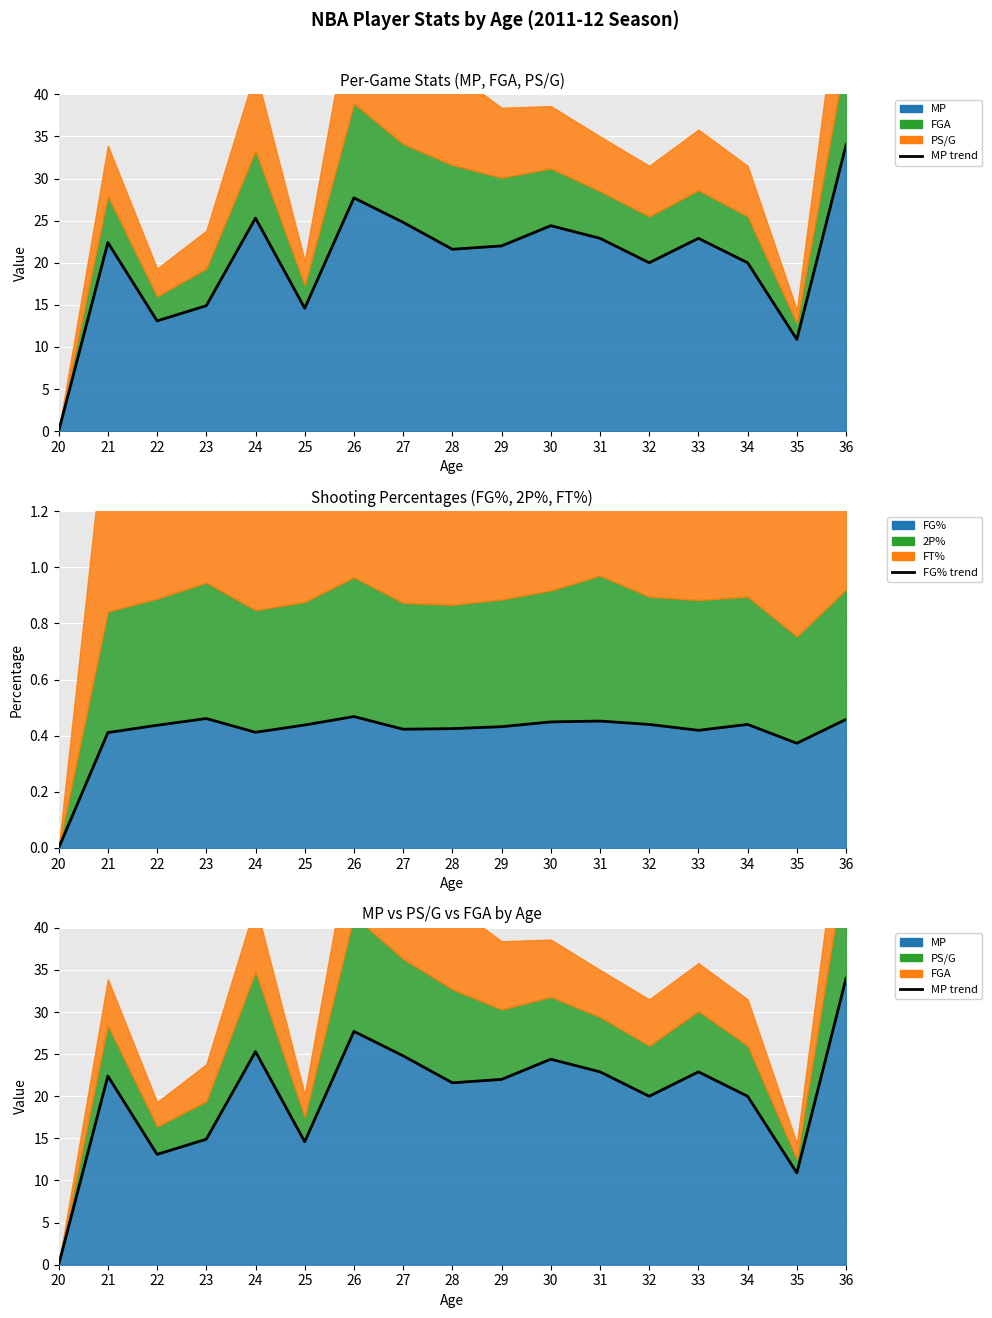

What is the difference between the maximum and second lowest values in the MP line series?

23.1